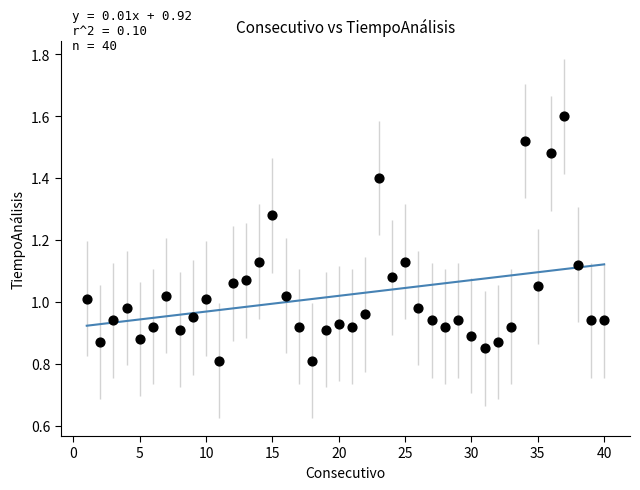

What is the range of X values (max minus min)?

39.0